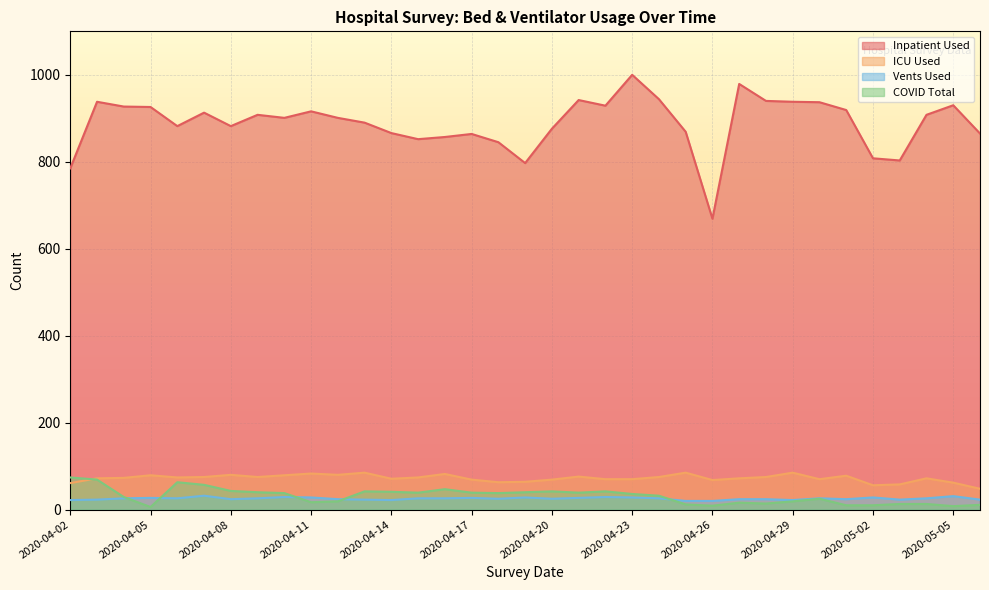

True or false: ICU Used has more than 0 interior local peaks.

True